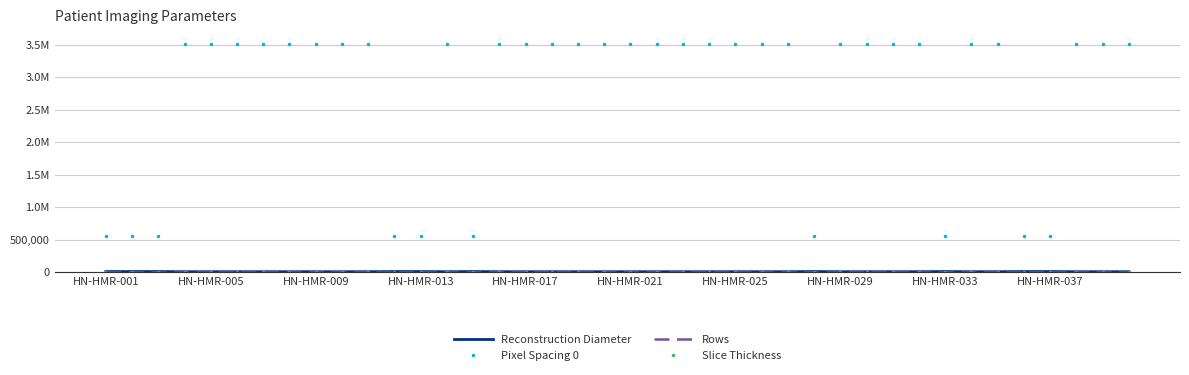

True or false: Slice Thickness and Reconstruction Diameter cross at least once.

False